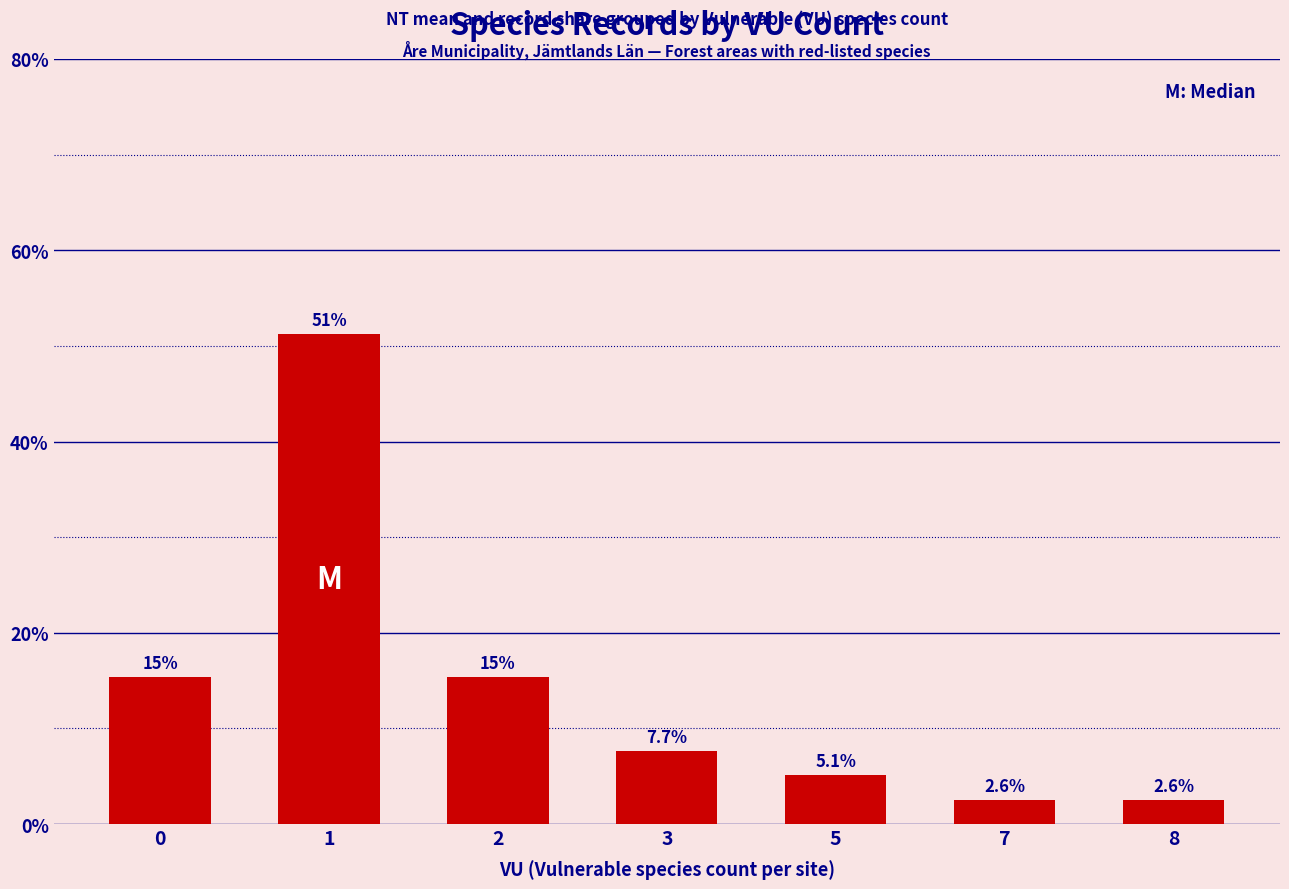

How many bars are there in total?

7